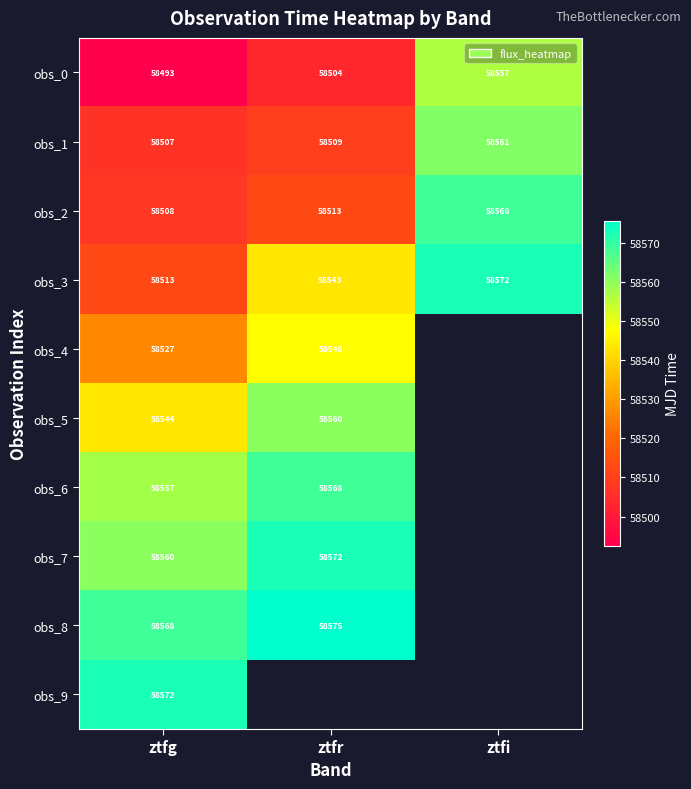

Which category has the highest value in the obs_1 series?

ztfi